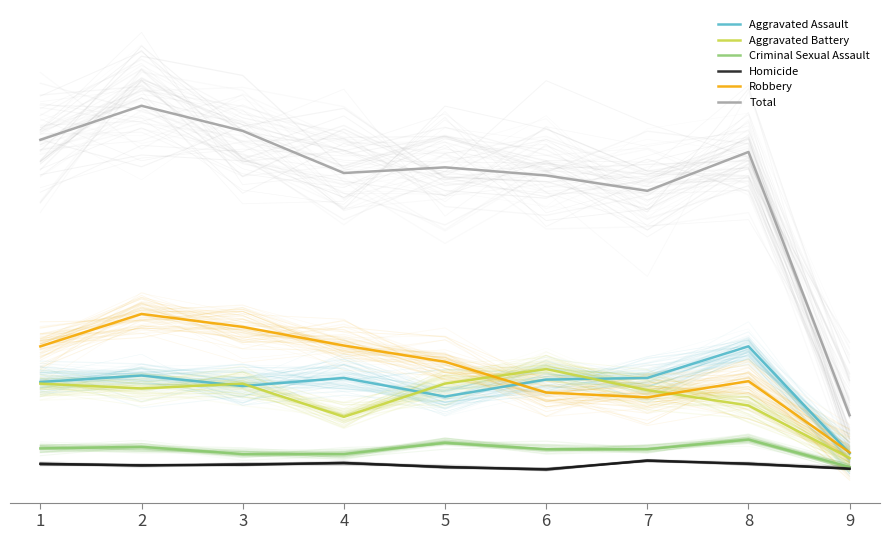

What is the lowest value of the Criminal Sexual Assault series?

5